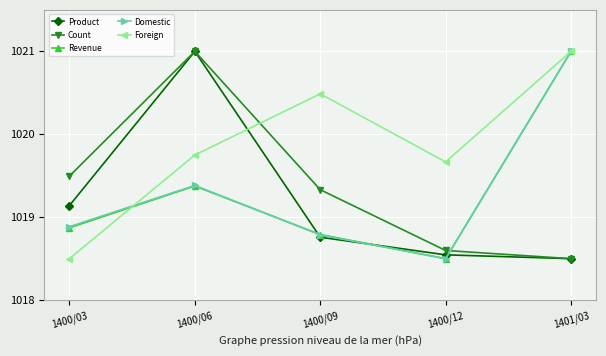

In Domestic, how many points are lower than both neighbors (excluding endpoints)?

1